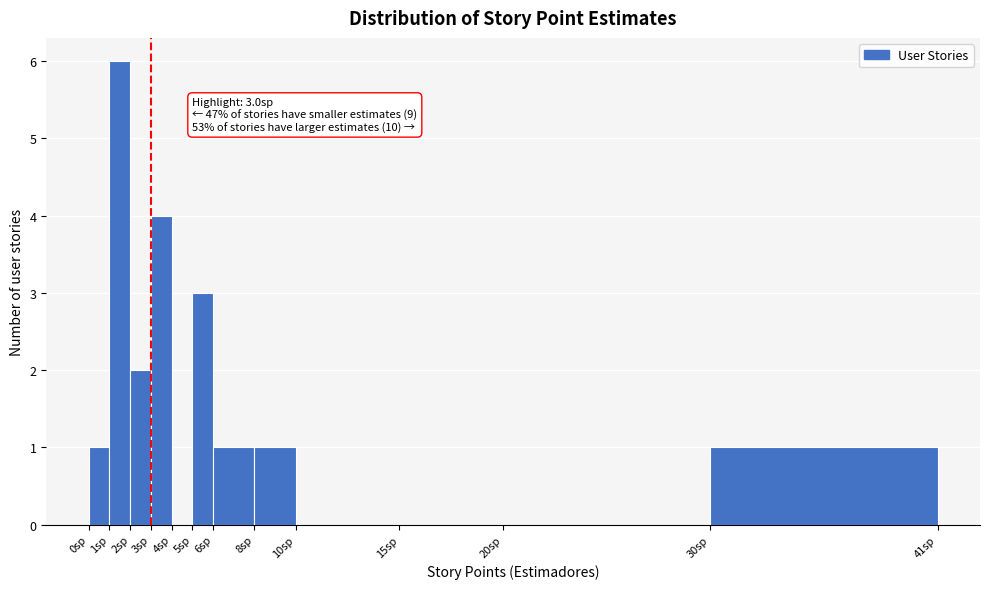

Over which range of the x-axis is the bar tallest?

1 to 2